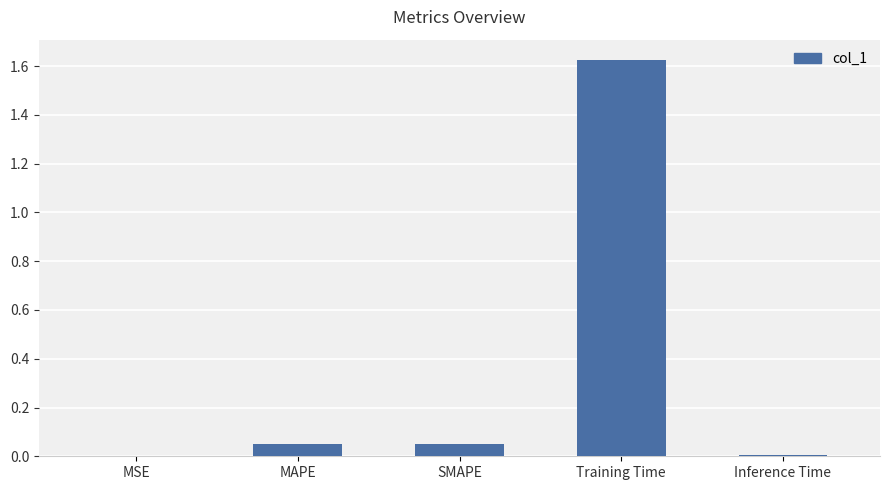

Which category has the highest value across all series?

Training Time